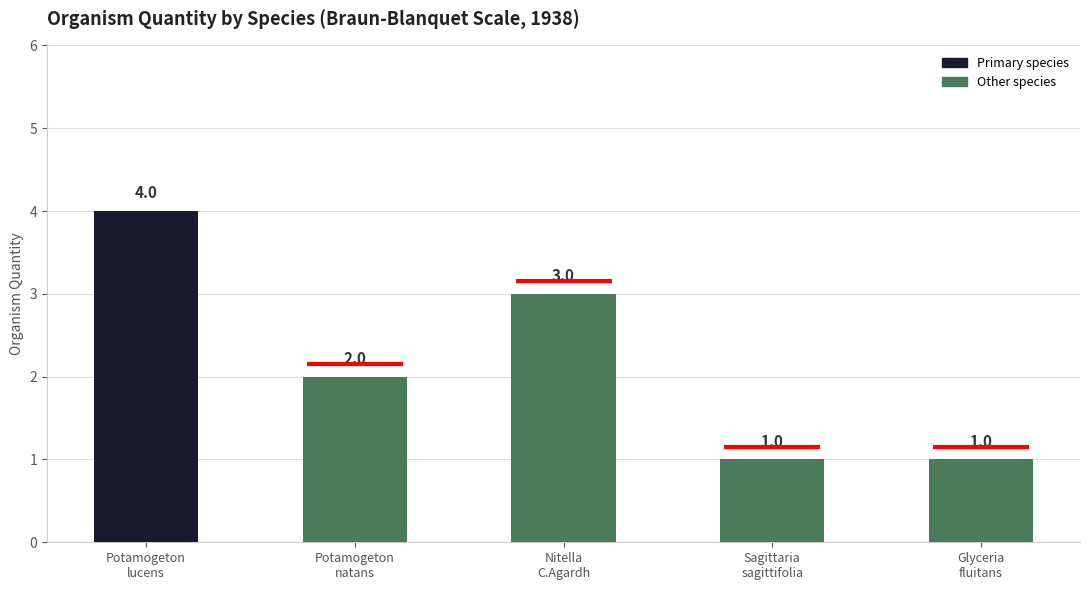

Between Nitella
C.Agardh and Glyceria
fluitans, which is larger?

Nitella
C.Agardh